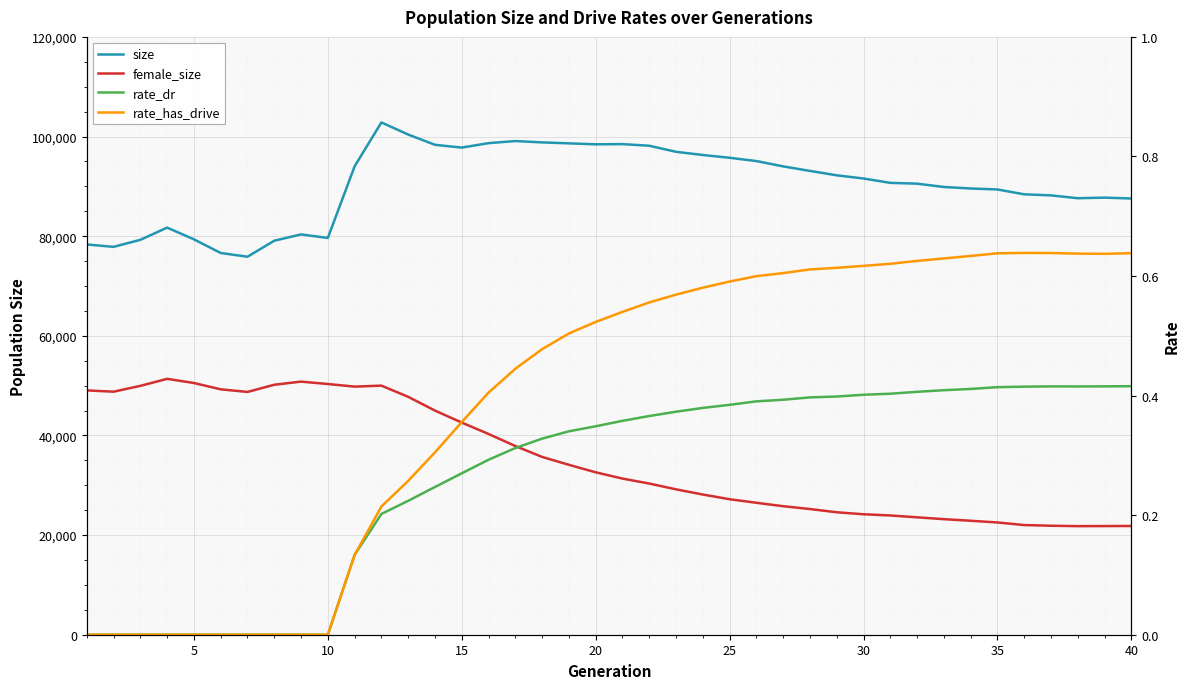

What is the greatest value displayed?

102827.0